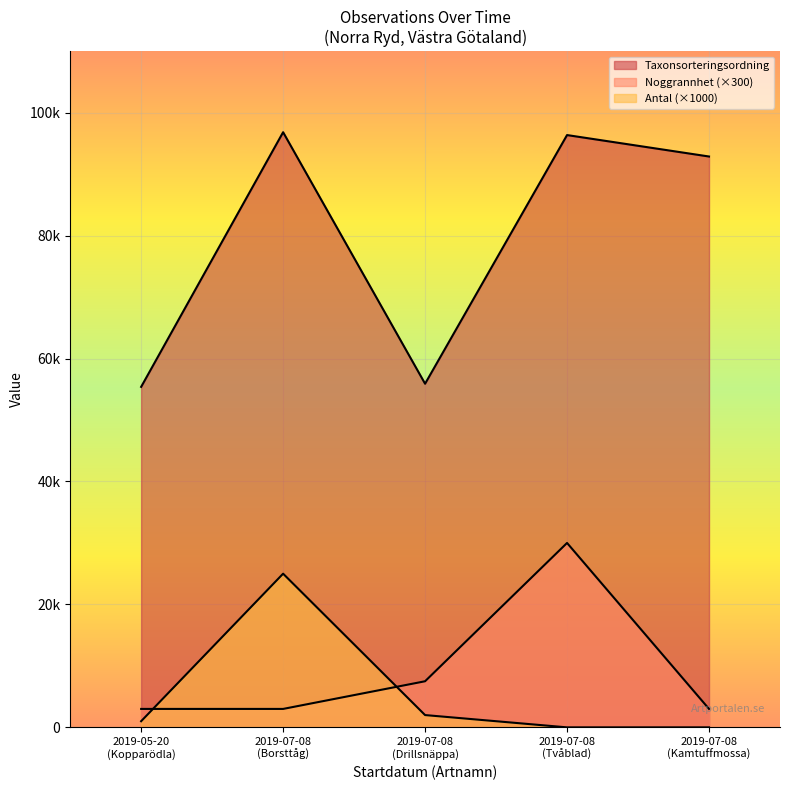

What are all the series names shown in the legend?

Noggrannhet, Antal, Taxonsorteringsordning